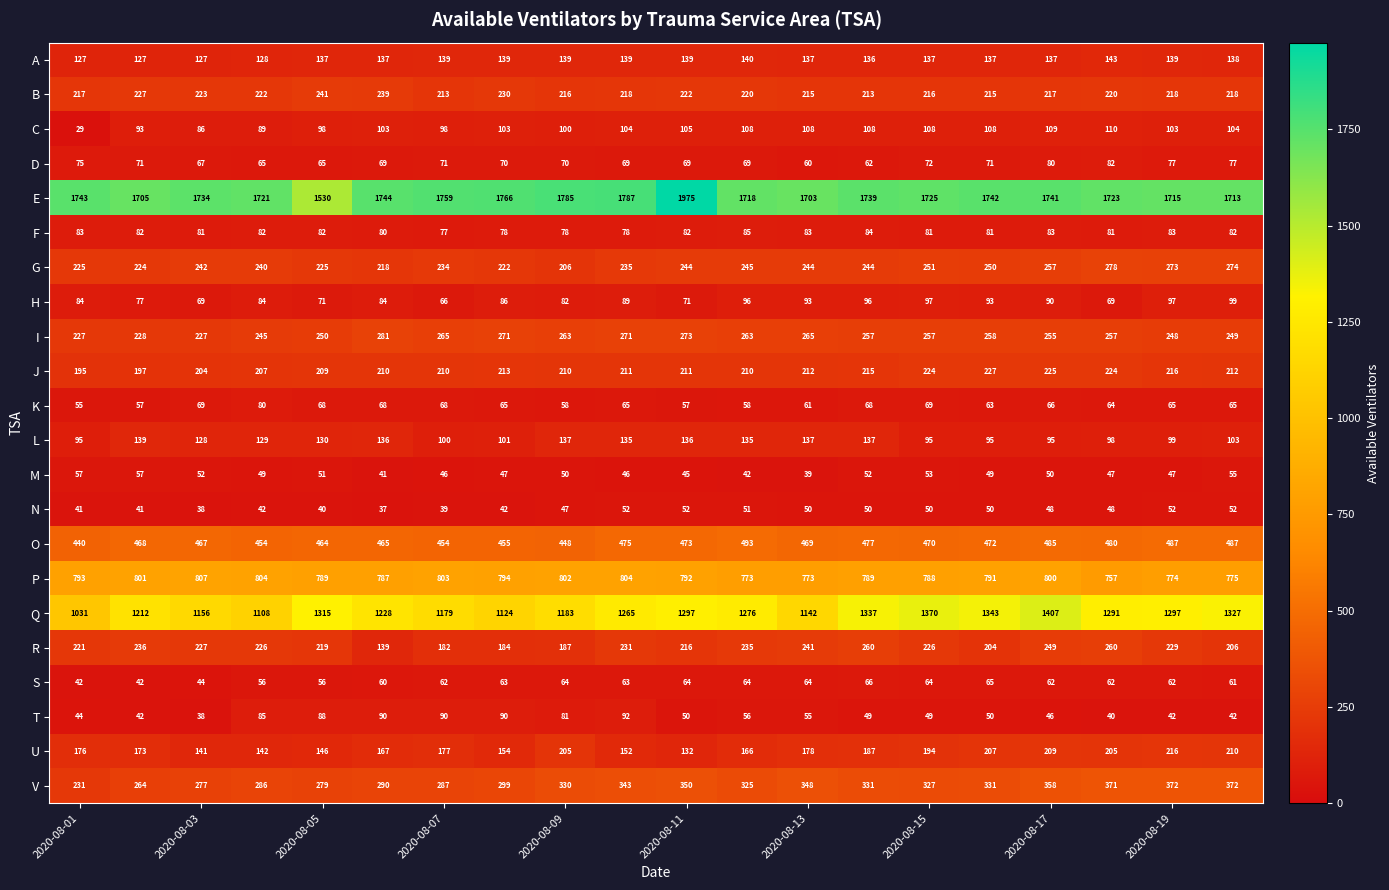

What is the smallest value displayed?

29